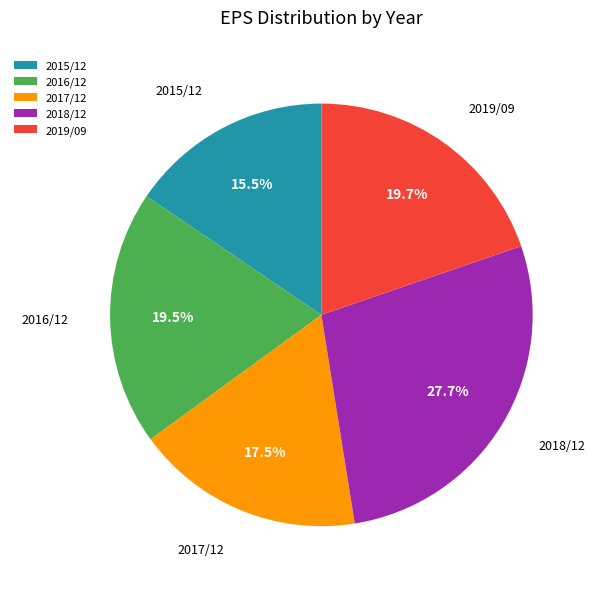

To the nearest percent, what percentage of the pie is 2018/12?

28%